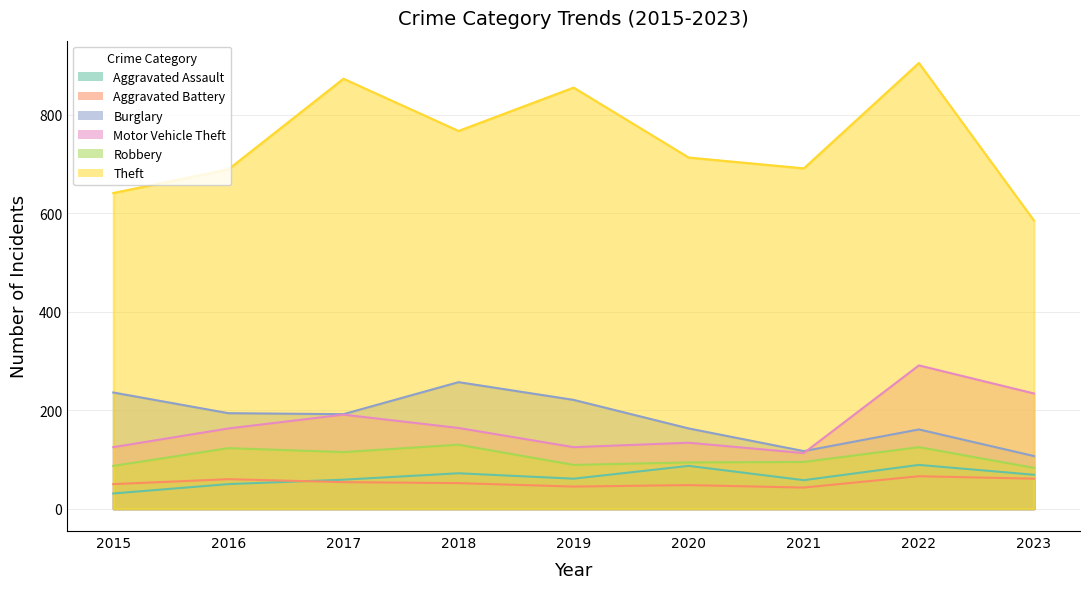

Reading left to right, extract all data points from this chart.

Aggravated Assault: 2015=31	2016=50	2017=59	2018=72	2019=61	2020=87	2021=58	2022=89	2023=69
Aggravated Battery: 2015=50	2016=60	2017=54	2018=52	2019=45	2020=48	2021=43	2022=66	2023=61
Burglary: 2015=236	2016=194	2017=192	2018=257	2019=221	2020=163	2021=117	2022=161	2023=107
Motor Vehicle Theft: 2015=125	2016=163	2017=191	2018=164	2019=125	2020=134	2021=113	2022=291	2023=234
Robbery: 2015=87	2016=123	2017=115	2018=130	2019=89	2020=94	2021=95	2022=125	2023=83
Theft: 2015=641	2016=689	2017=873	2018=767	2019=855	2020=713	2021=691	2022=905	2023=585